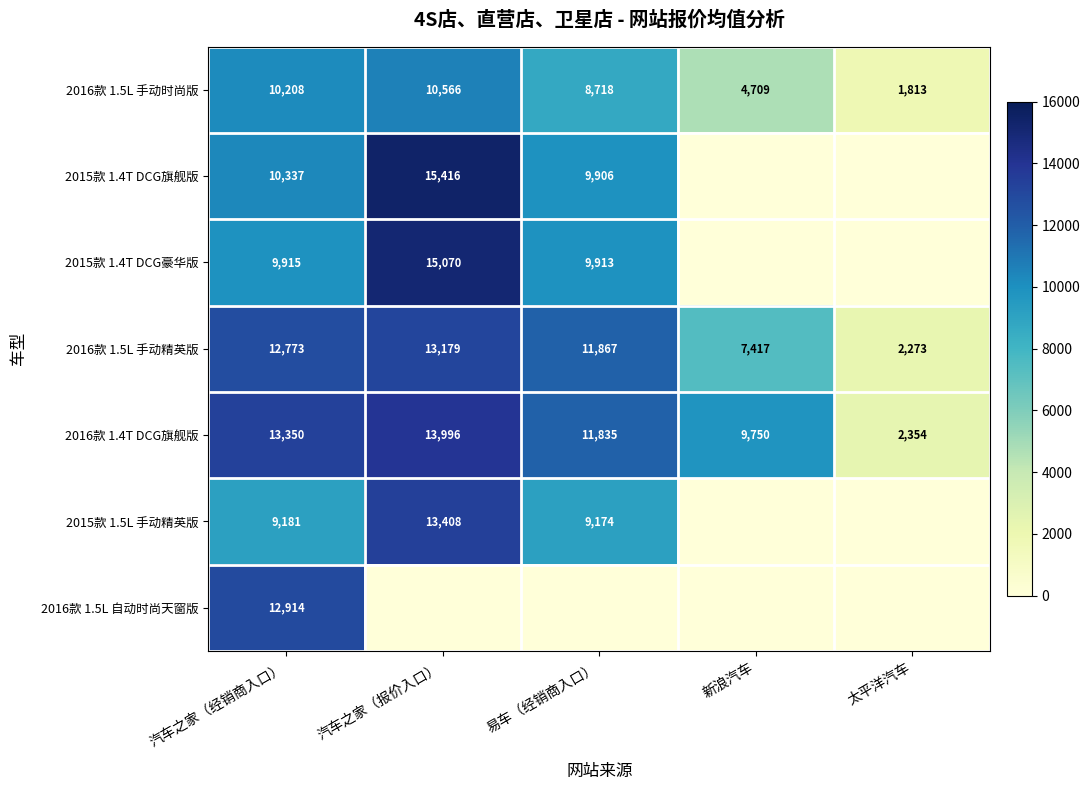

At how many categories does at least one series exceed 2465?

4